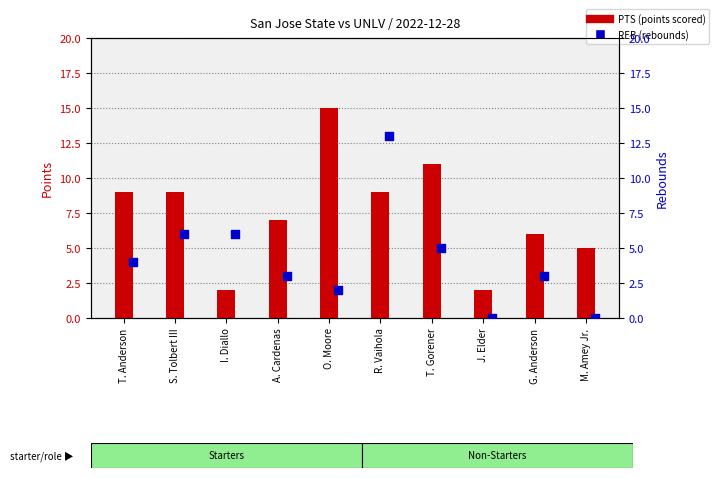

What is the total value across all series at O. Moore?

17